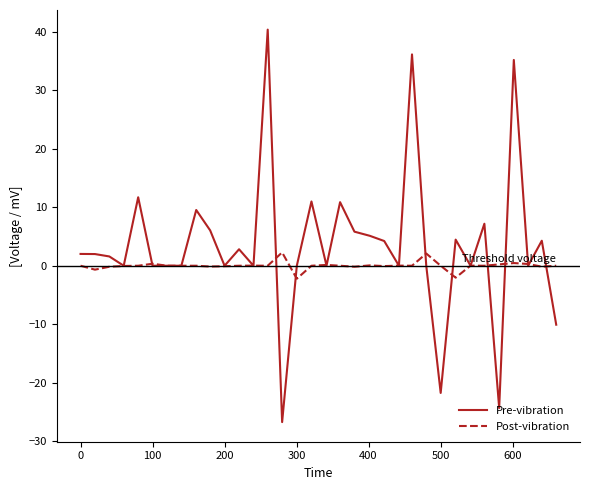

What is the lowest value of the Post-vibration series?

-2.2